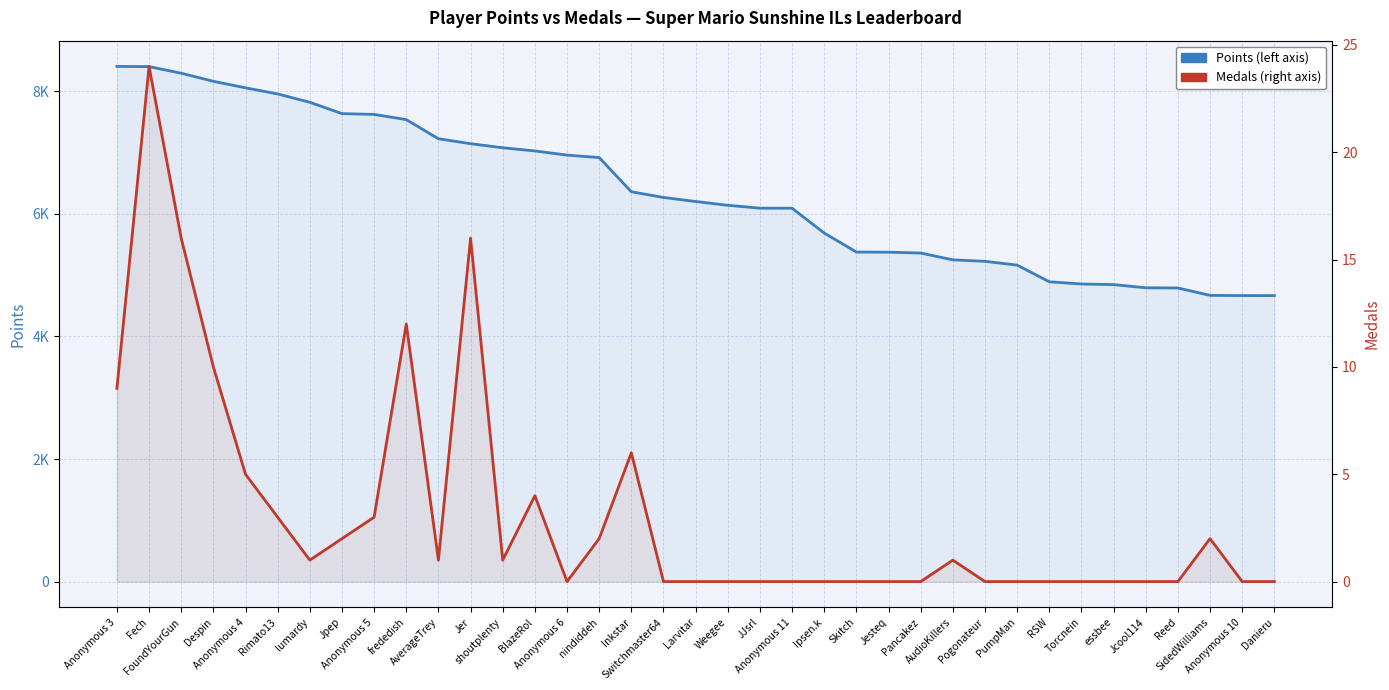

Reading left to right, extract all data points from this chart.

Points: 8406	8403	8295	8163	8057	7957	7821	7636	7623	7538	7226	7145	7079	7027	6959	6919	6361	6268	6202	6140	6093	6092	5687	5377	5375	5361	5250	5226	5164	4892	4856	4846	4794	4791	4670	4667	4666
Medals: 9	24	16	10	5	3	1	2	3	12	1	16	1	4	0	2	6	0	0	0	0	0	0	0	0	0	1	0	0	0	0	0	0	0	2	0	0